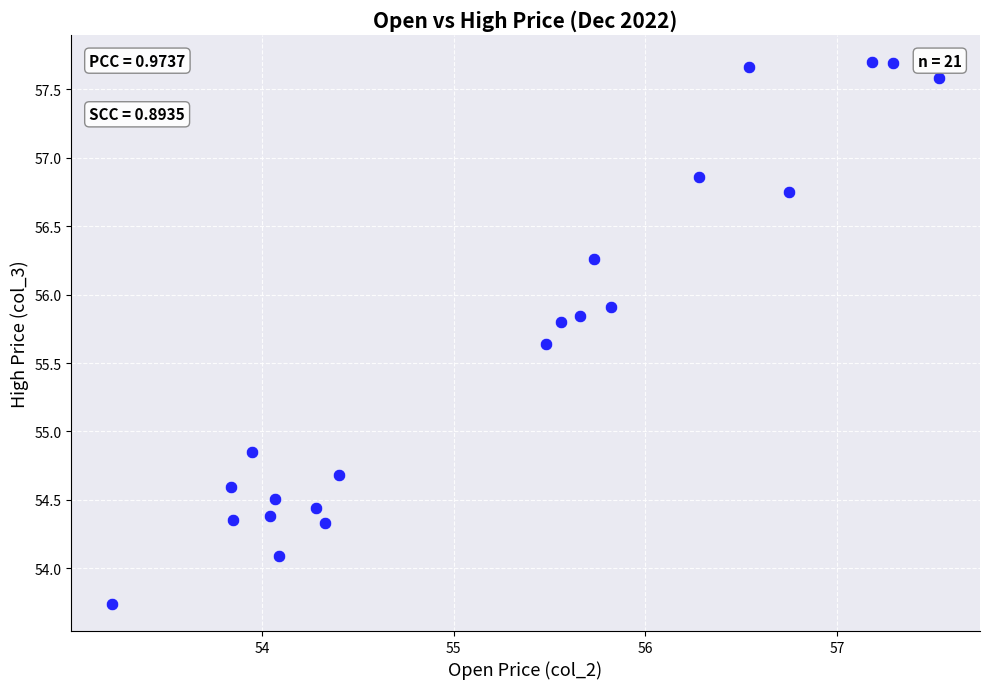

What is the range of Y values (max minus min)?

4.0